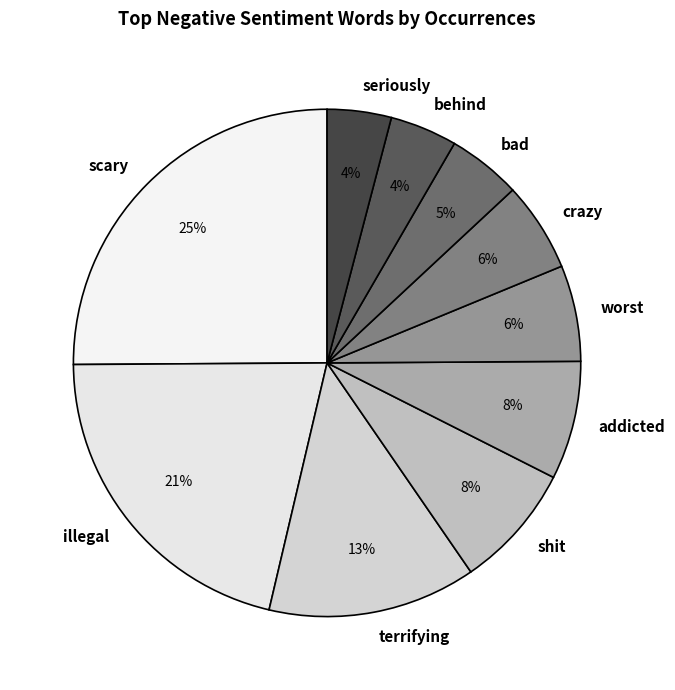

To the nearest percent, what is the difference between the largest and smallest slice percentages?

21%